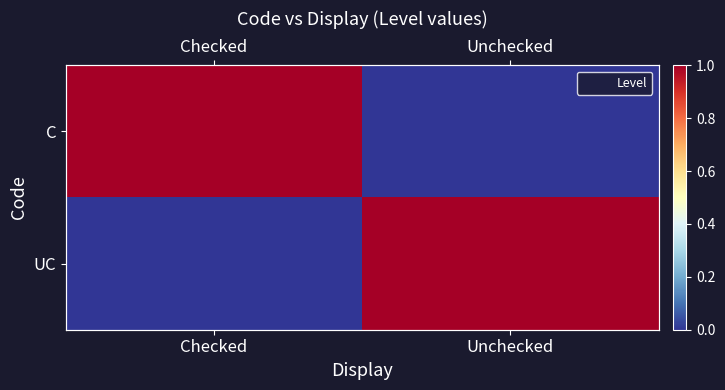

At which category is the sum across all series the highest?

Checked